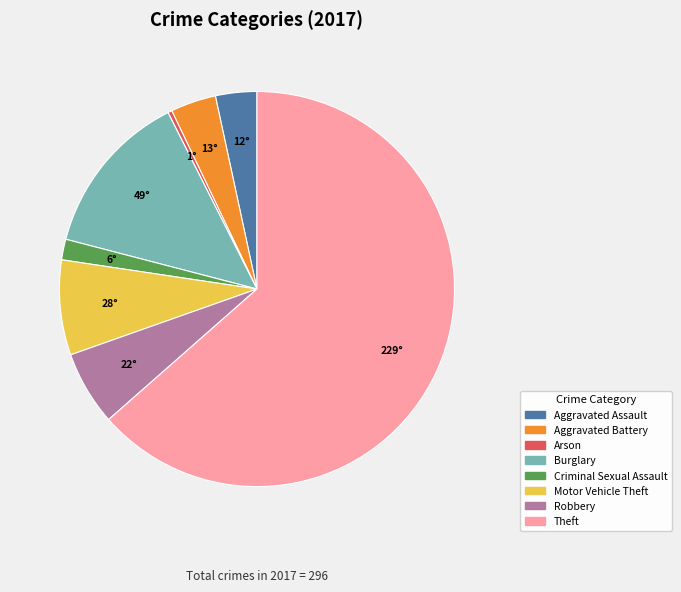

Which category has the smallest portion of the pie?

Arson